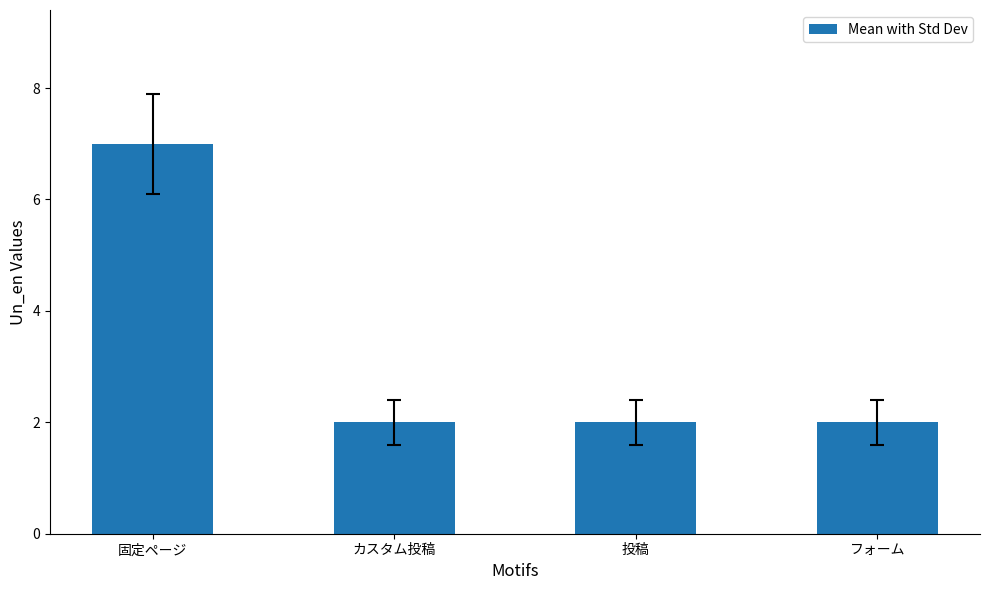

Approximately how many times larger is the value at カスタム投稿 compared to フォーム?

1.0